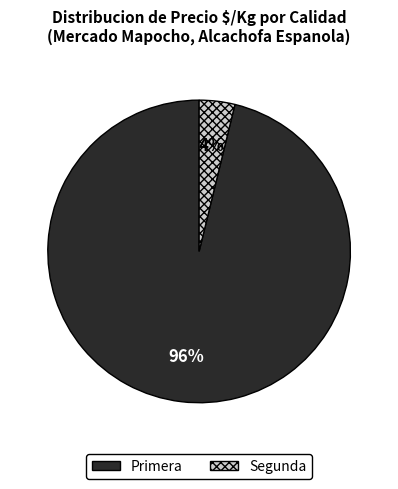

To the nearest percent, what is the difference between the largest and smallest slice percentages?

92%